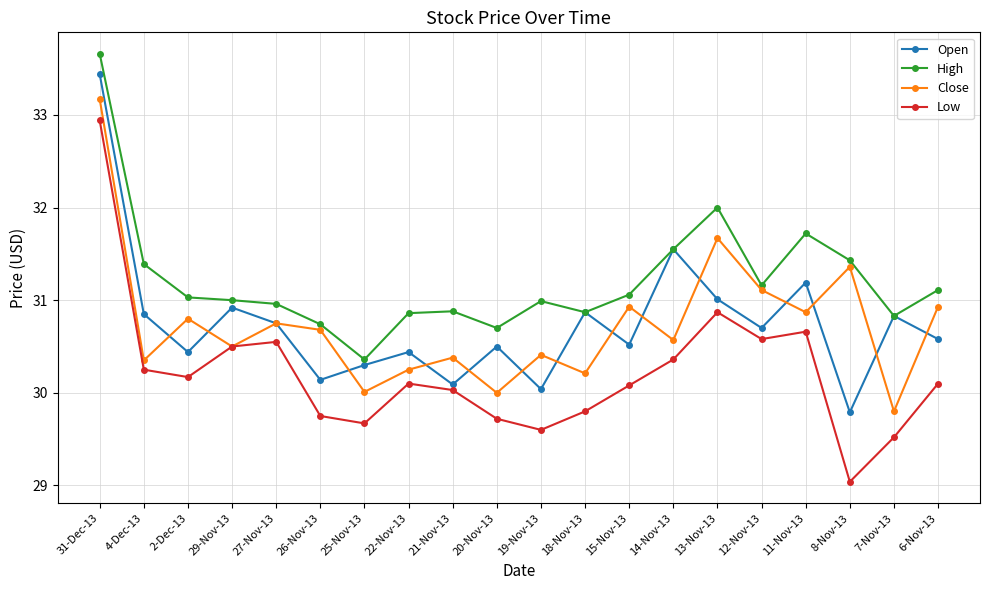

At which category does Low reach its first local valley?

2-Dec-13